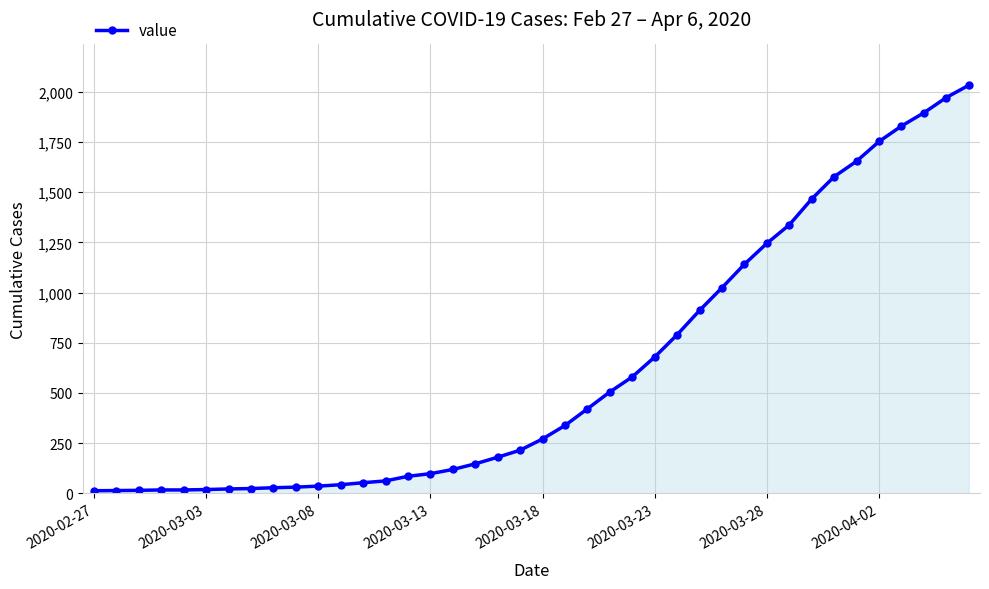

What is the difference between the maximum and second lowest values?

2018